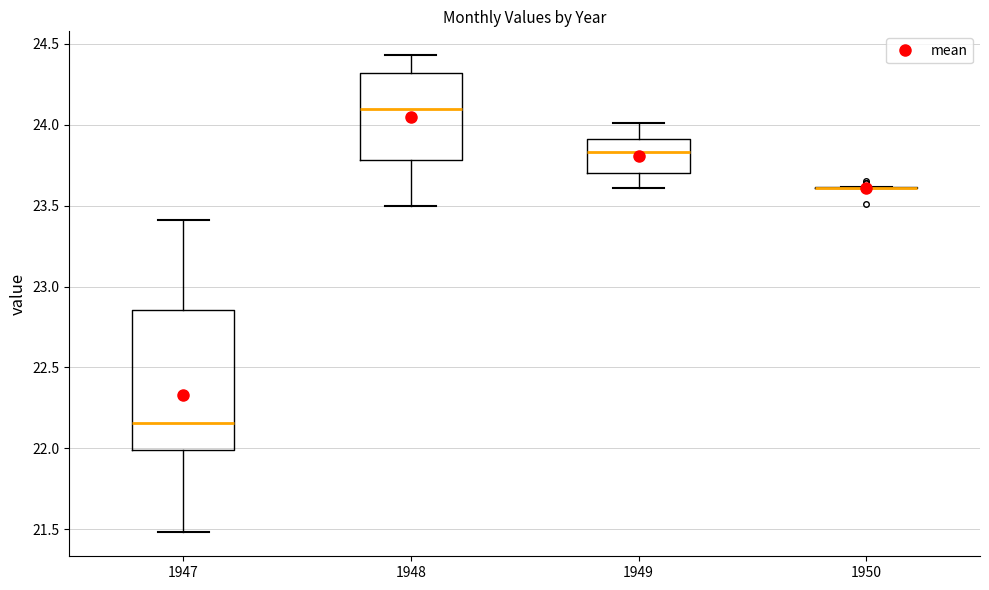

Comparing the boxes themselves (not the whiskers), which one is the tallest?

1947